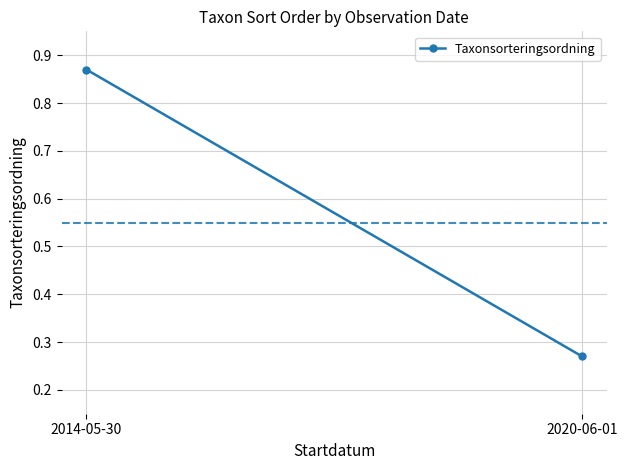

What is the sum of the values at 2014-05-30 and 2020-06-01?

1.1